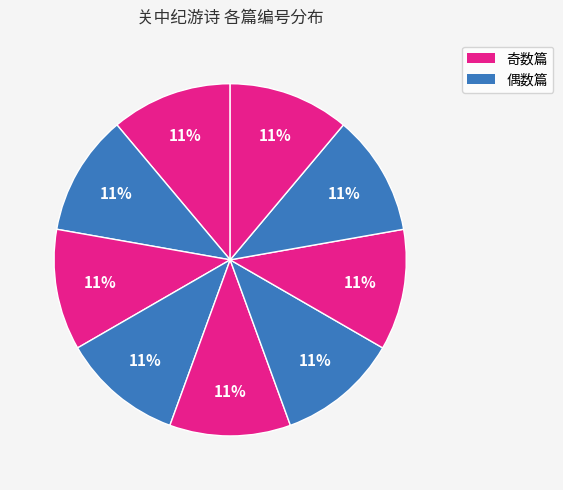

How many segments does this pie chart have?

9